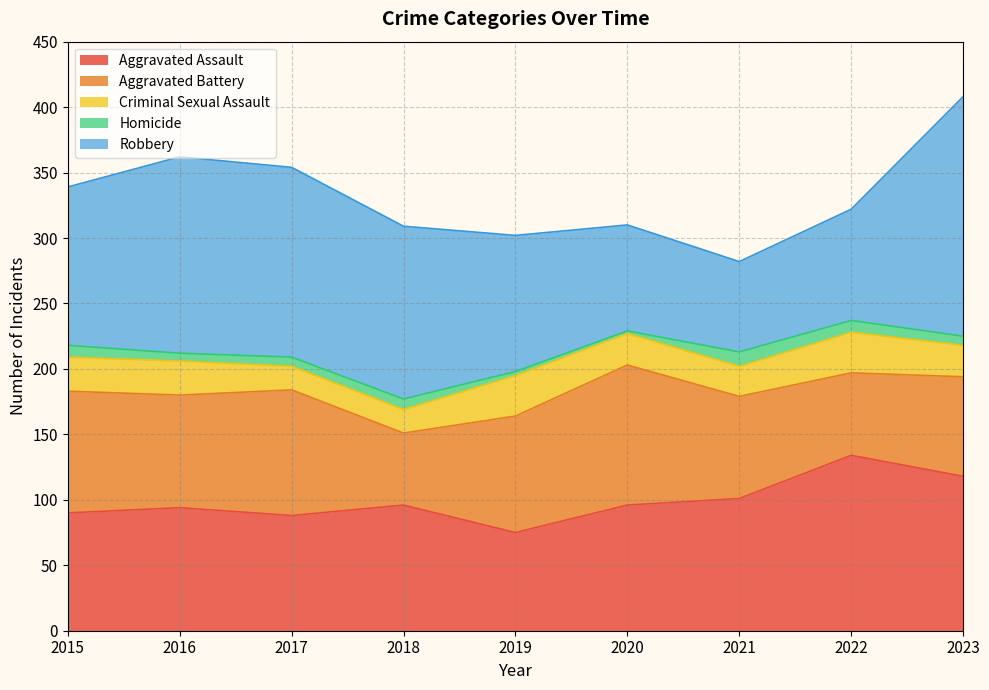

What is the minimum value for Aggravated Assault?

75